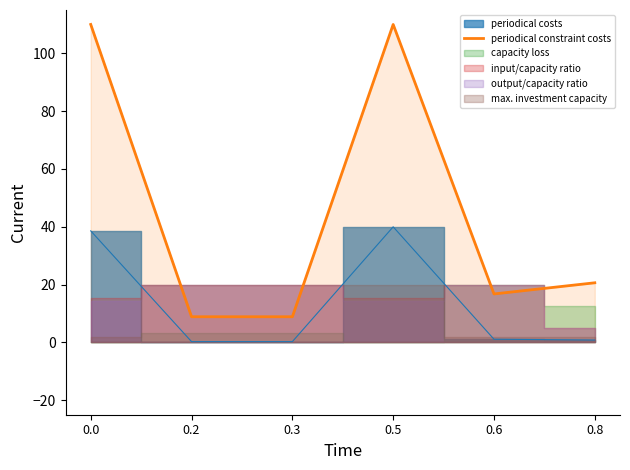

List the labels in order of value, smallest first.

0.2, 0.3, 0.6, 0.8, 0.0, 0.5